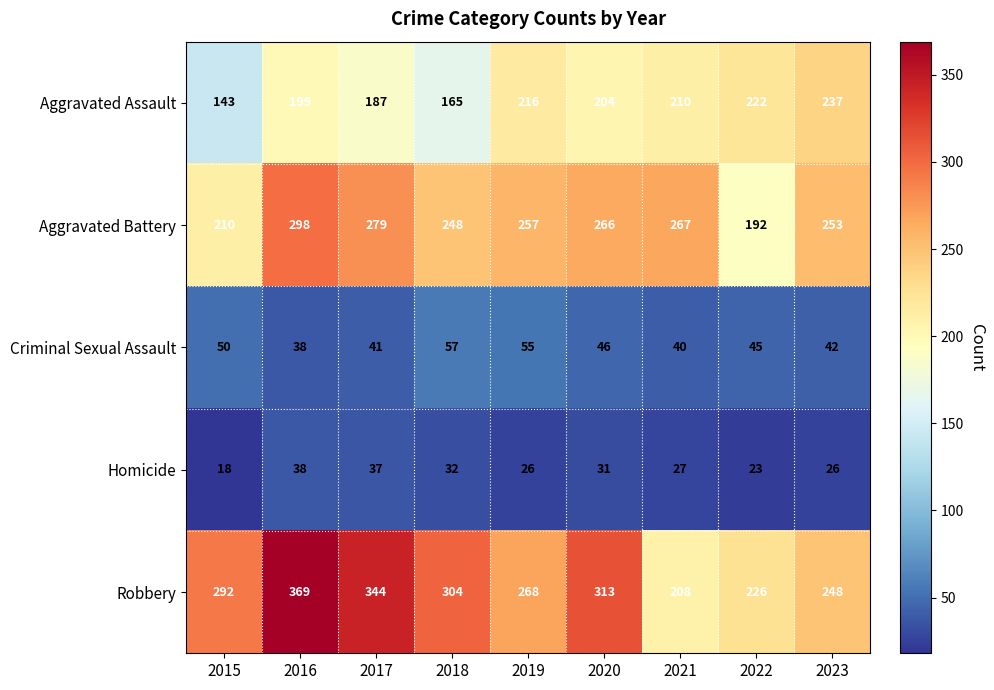

At which category does the chart reach its minimum across all series?

2015